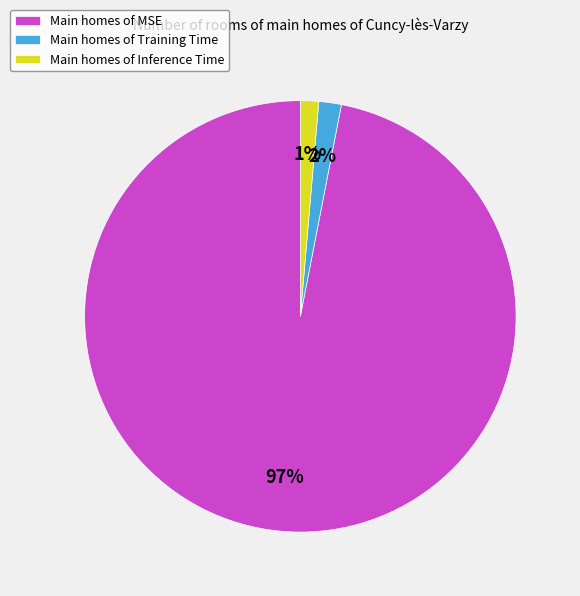

To the nearest percent, what is the difference between the Main homes of Inference Time and Main homes of MSE slice percentages?

96%